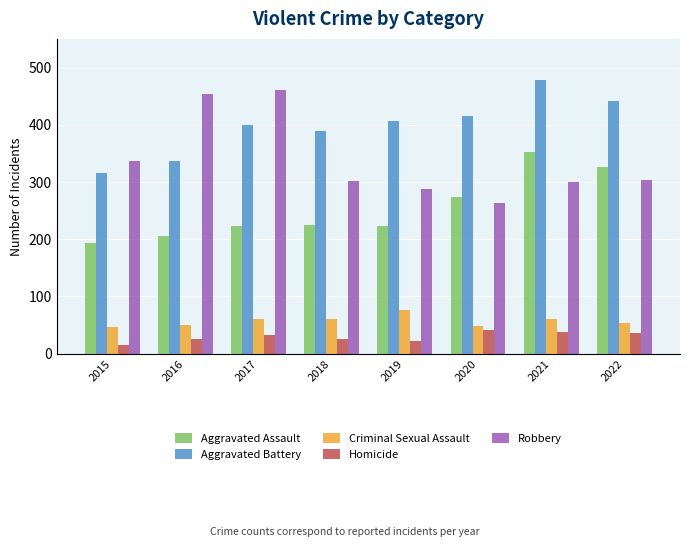

List the series in order of their peak value, highest first.

Aggravated Battery, Robbery, Aggravated Assault, Criminal Sexual Assault, Homicide